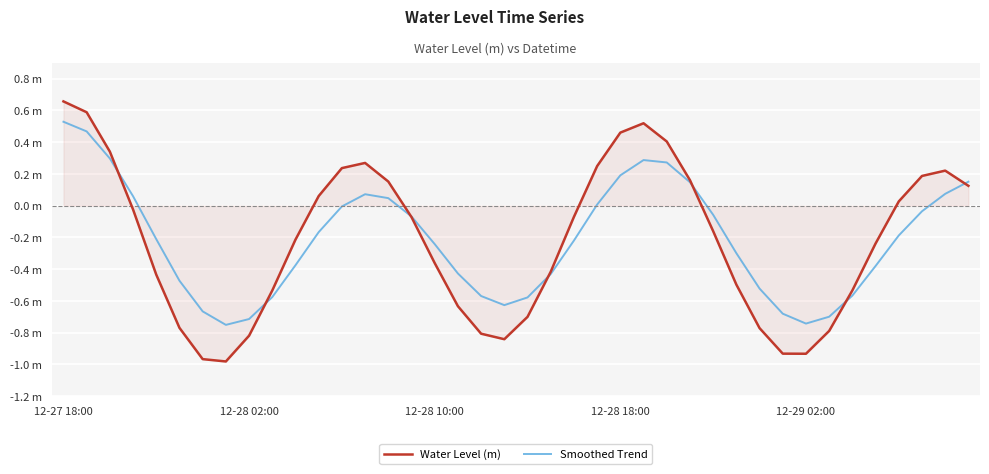

Which series has the widest spread of values?

Water Level (m)